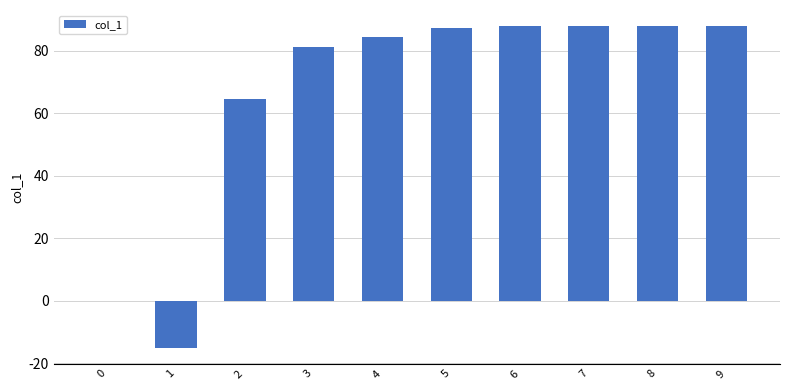

Is it true that the value at 1 is -15.0?

True